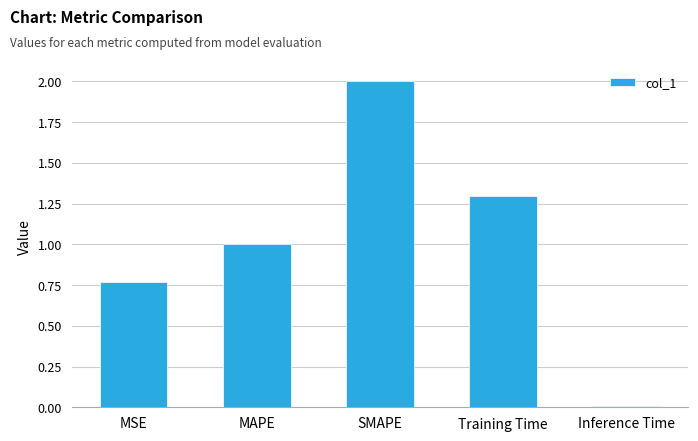

True or false: the data shows 0.3 at MAPE.

False